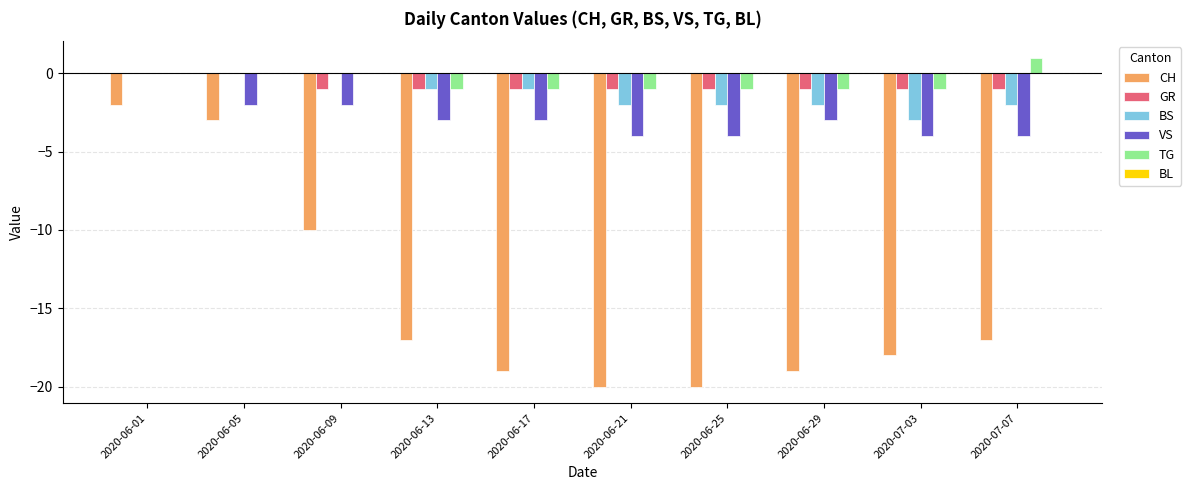

How many data points does each series have?

10